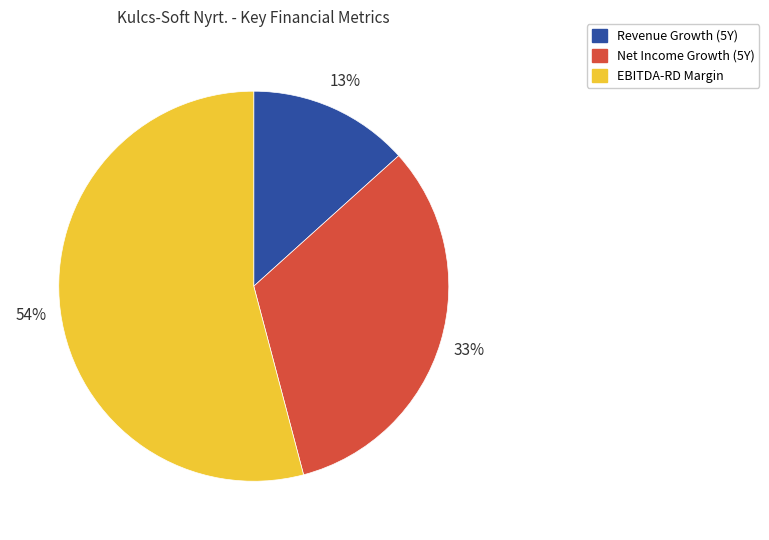

Rank the categories by value from lowest to highest.

Revenue Growth (5Y), Net Income Growth (5Y), EBITDA-RD Margin